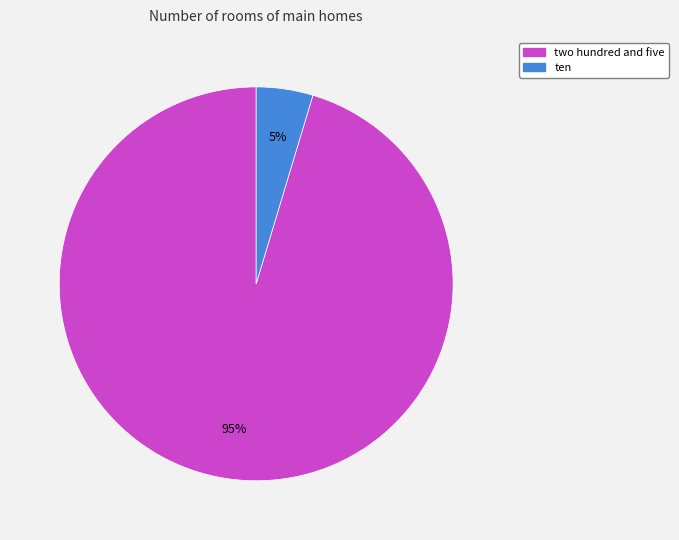

Is ten the majority of the pie?

No